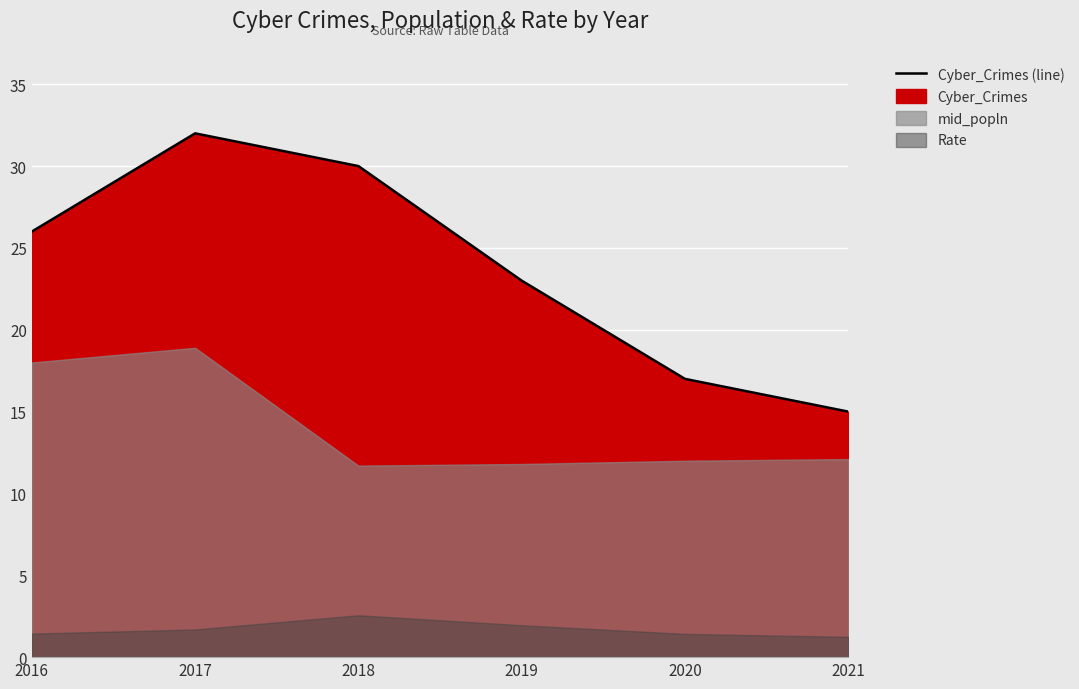

What is the value of the 5th point from the left?

17